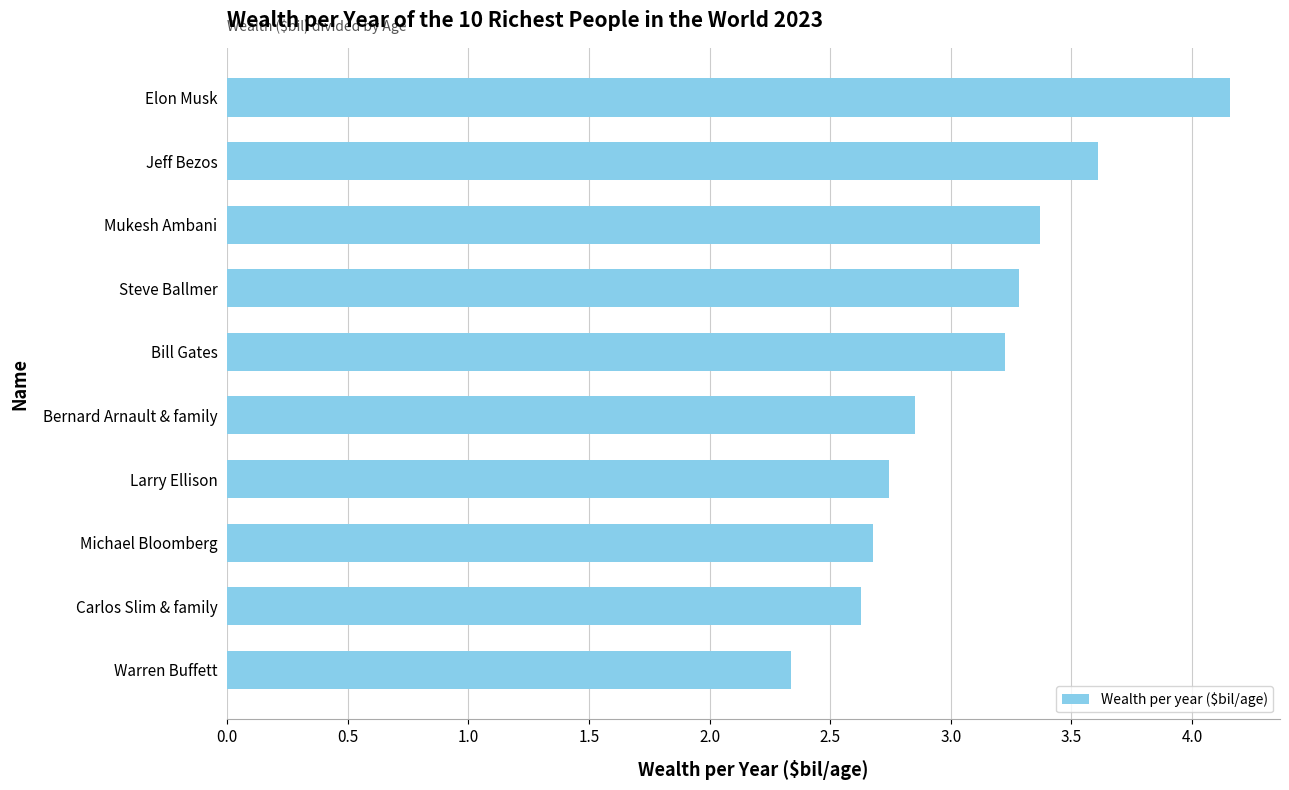

Are the bars grouped side by side (vs. stacked)?

No